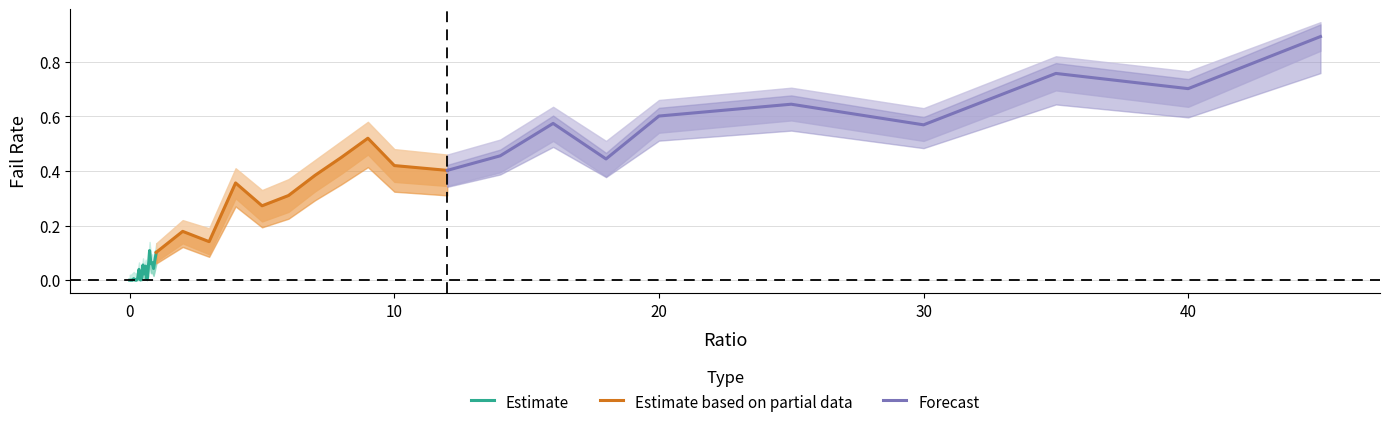

How many interior local valleys does the failRate_upper series have?

11